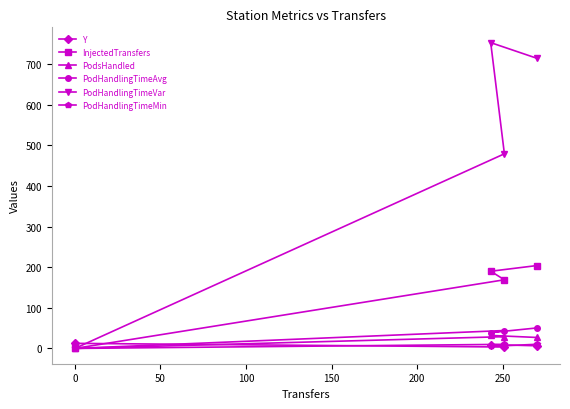

True or false: PodHandlingTimeVar and PodHandlingTimeMin intersect in this chart.

False